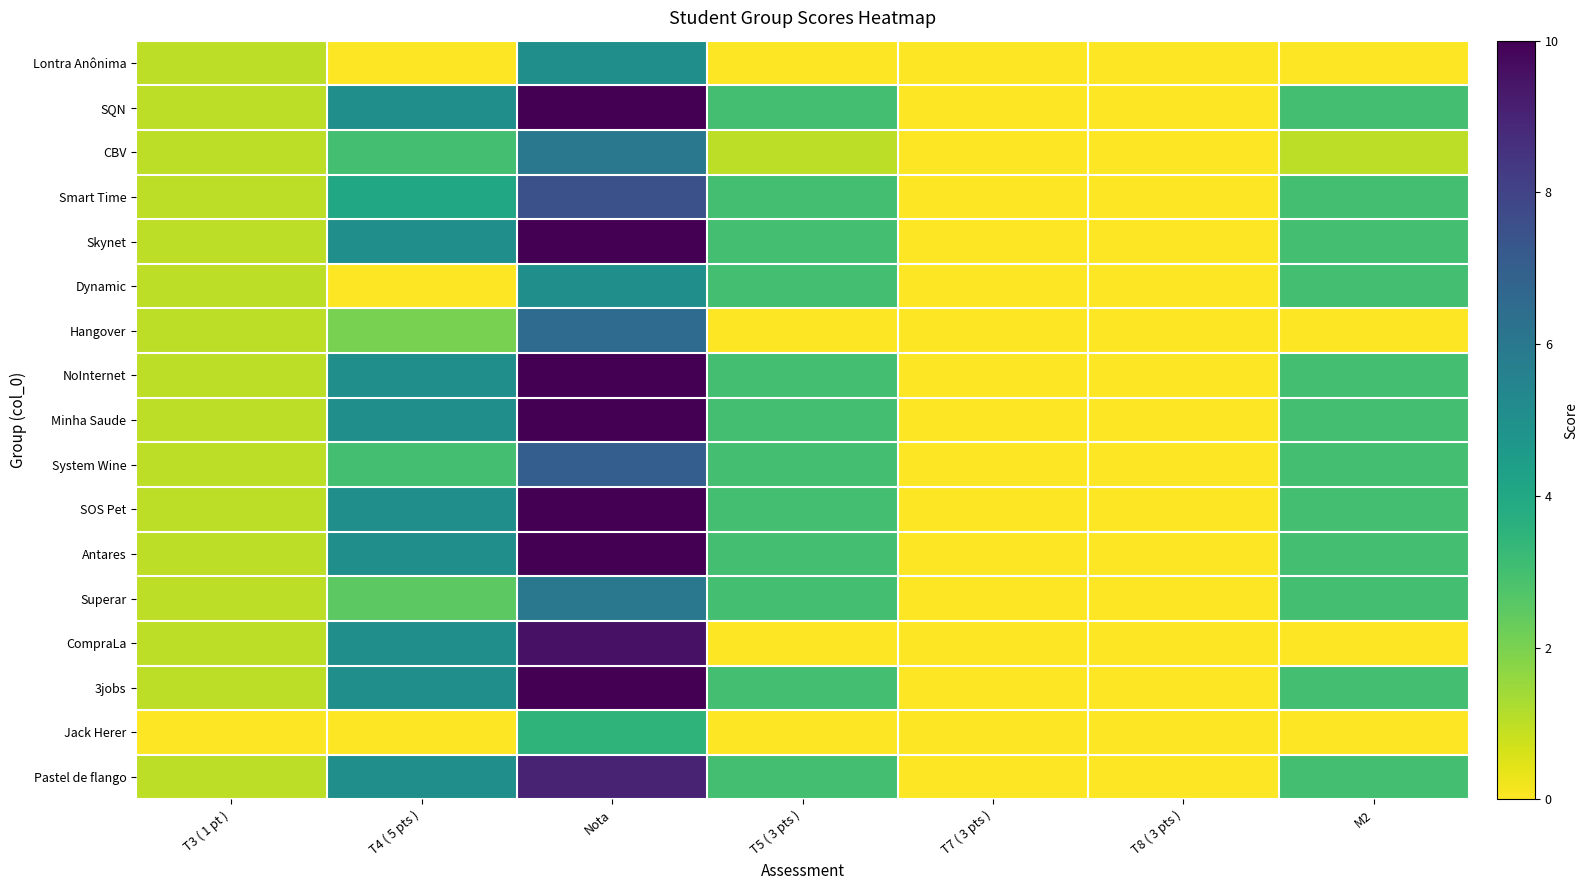

At M2, list the series in order from smallest to largest.

Lontra Anônima, Hangover, CompraLa, Jack Herer, CBV, SQN, Smart Time, Skynet, Dynamic, NoInternet, Minha Saude, System Wine, SOS Pet, Antares, Superar, 3jobs, Pastel de flango